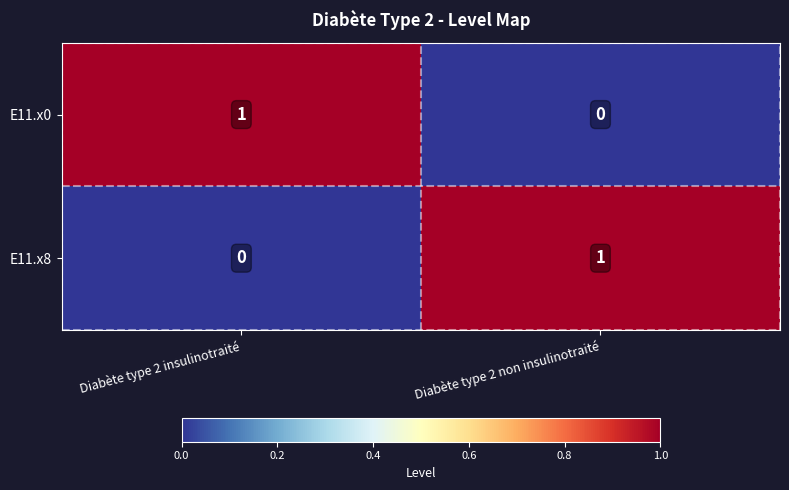

The value of E11.x0 at Diabète type 2 non insulinotraité is 0. True or false?

True